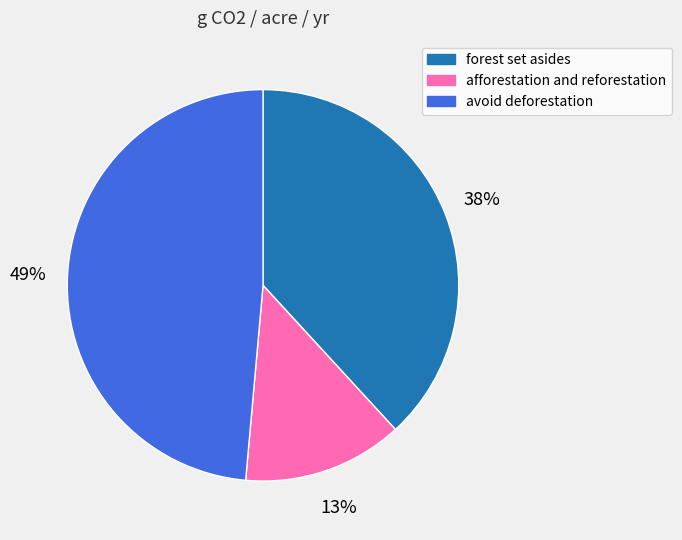

What percentage is the forest set asides slice, to the nearest percent?

38%